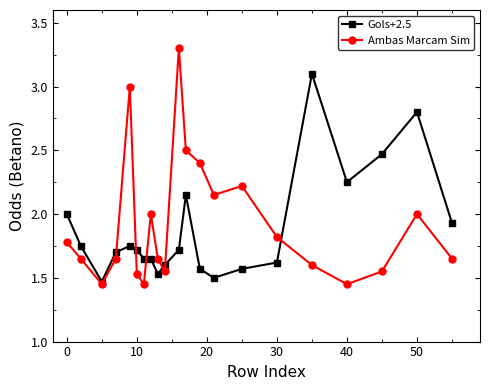

At how many categories does at least one series exceed 1?

21